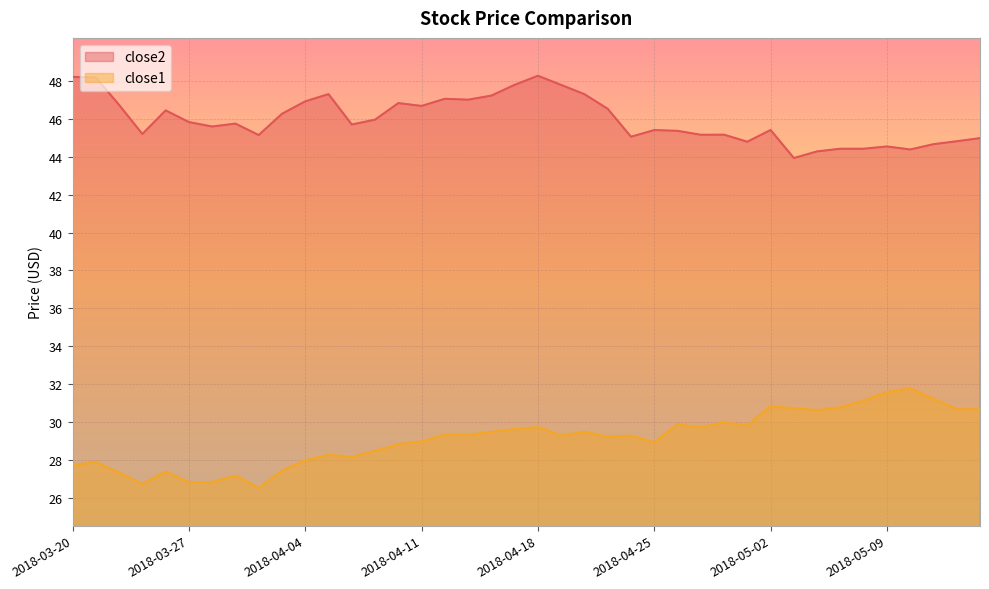

Does the chart display data point markers on the line(s)?

No